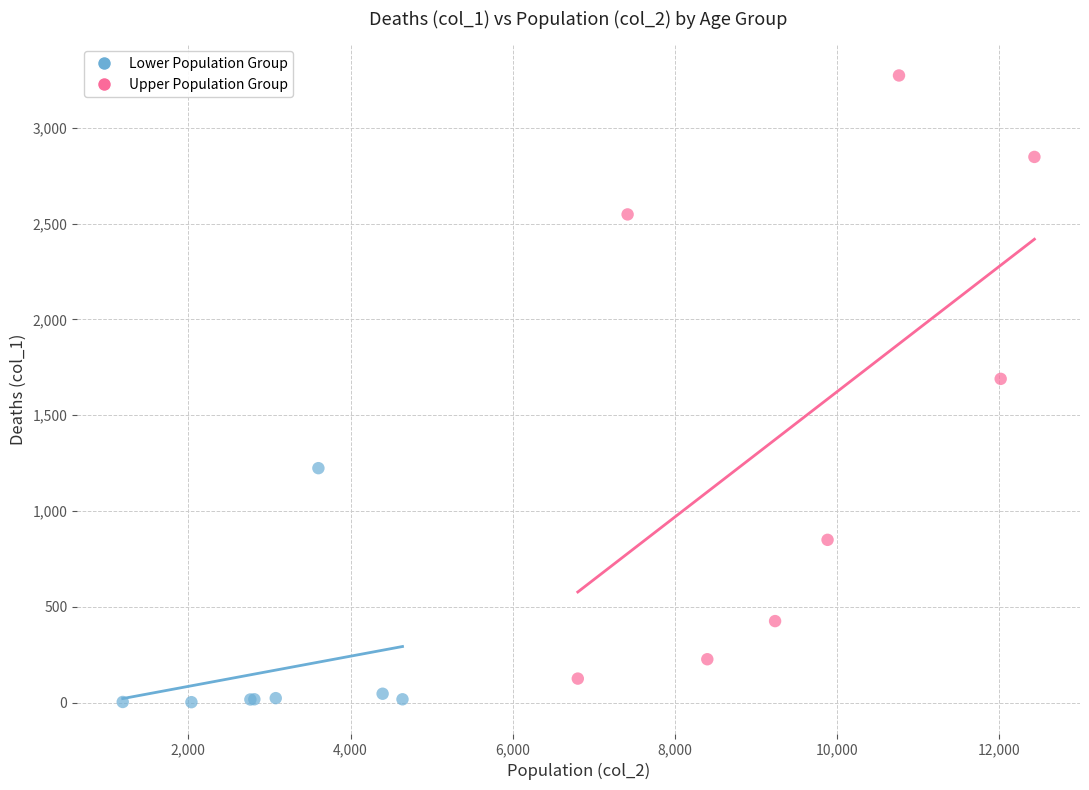

Which series contains the highest Y value?

Upper Population Group